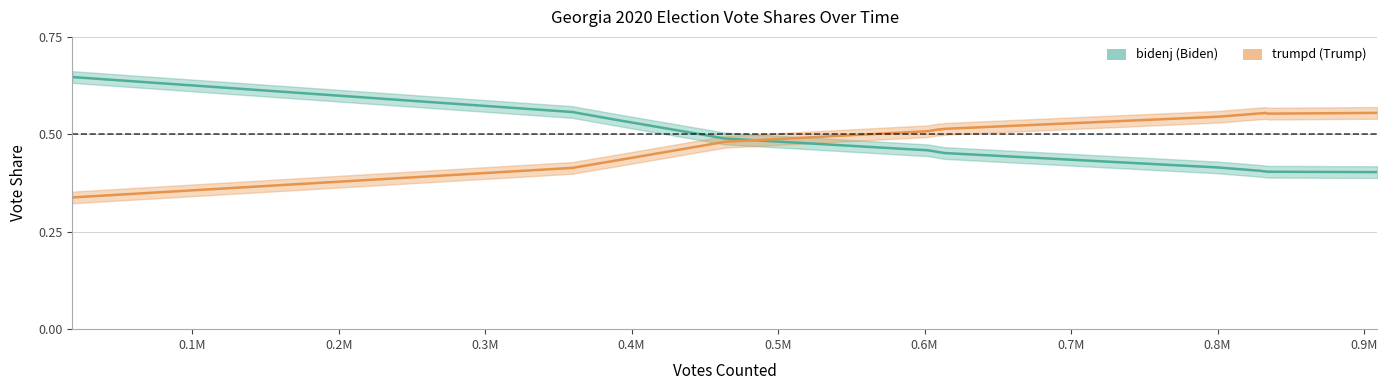

What is the difference between the maximum and minimum values in the bidenj series?

0.2